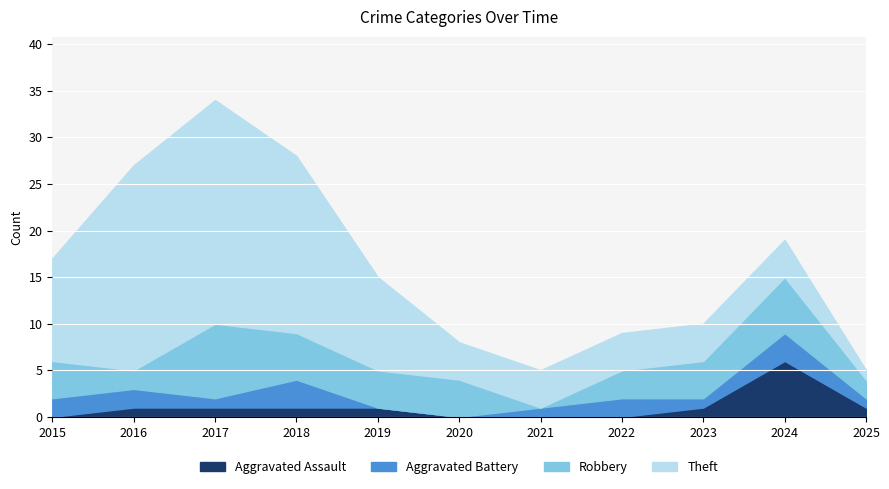

True or false: Robbery has more than 0 points higher than both neighbors.

True